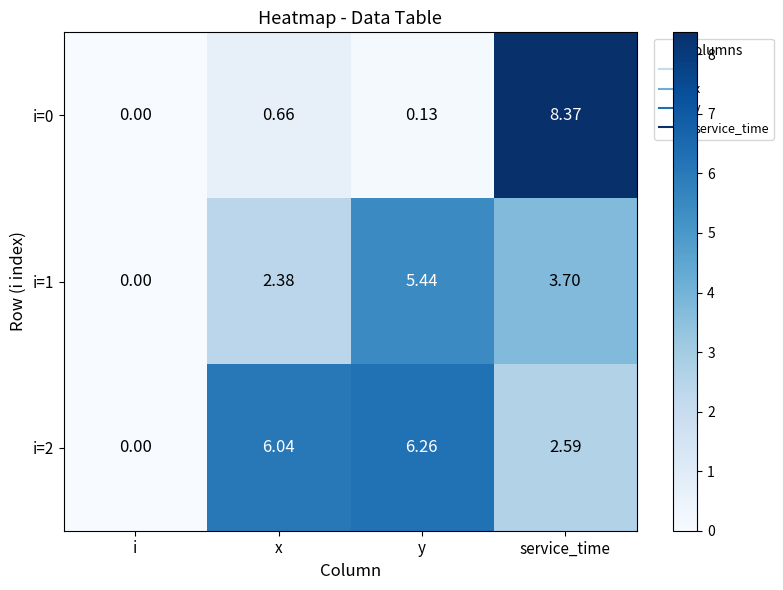

Between x and service_time, which series saw the biggest shift?

i=0